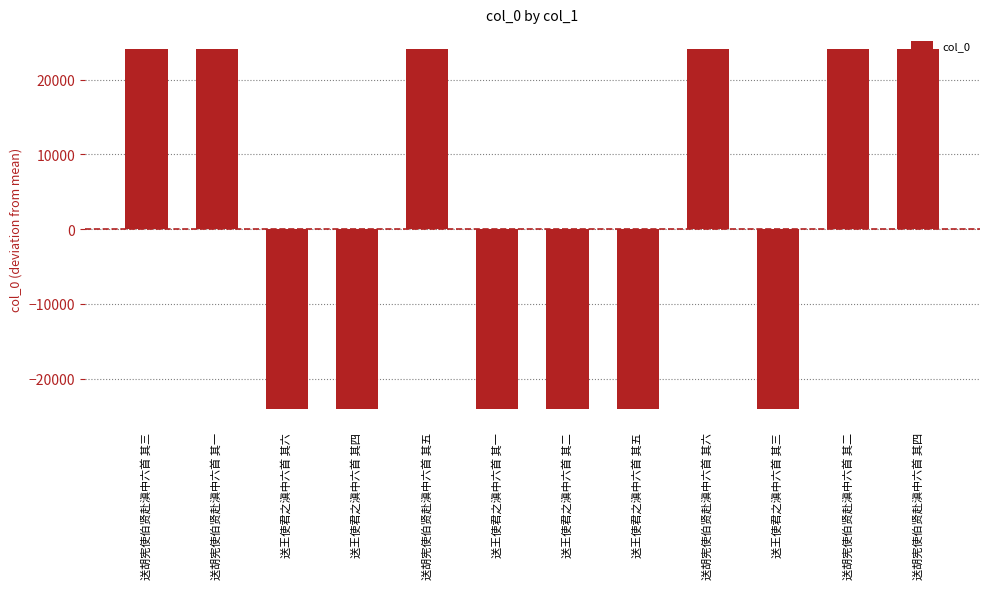

What value does the data have at 送胡宪使伯贤赴滇中六首 其五?

24079.5